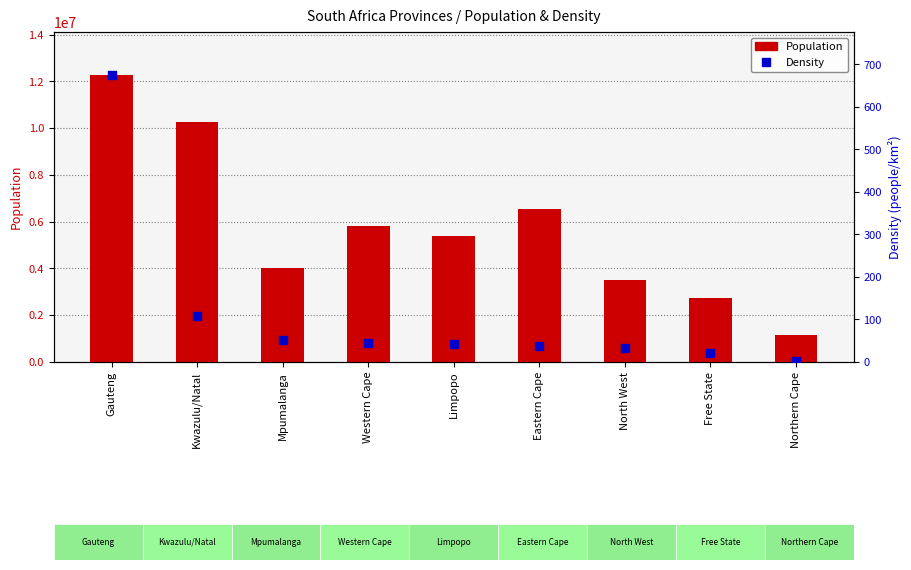

What is the total value across all series at Western Cape?

5822779.0